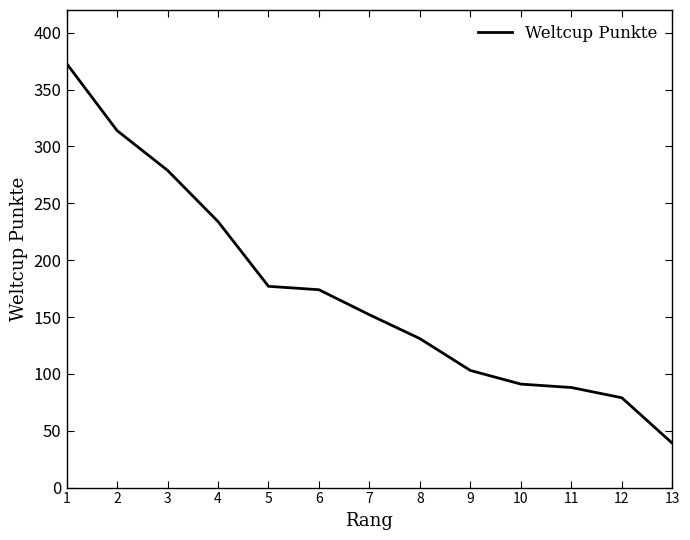

What is the change in value from 5 to 8?

-46